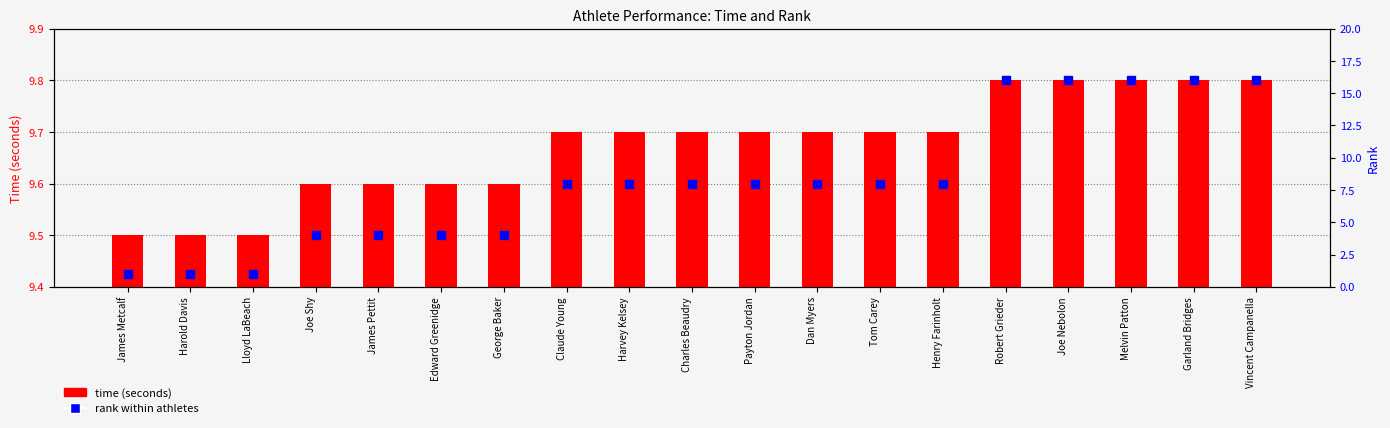

Which series has the largest Y range (max minus min)?

rank